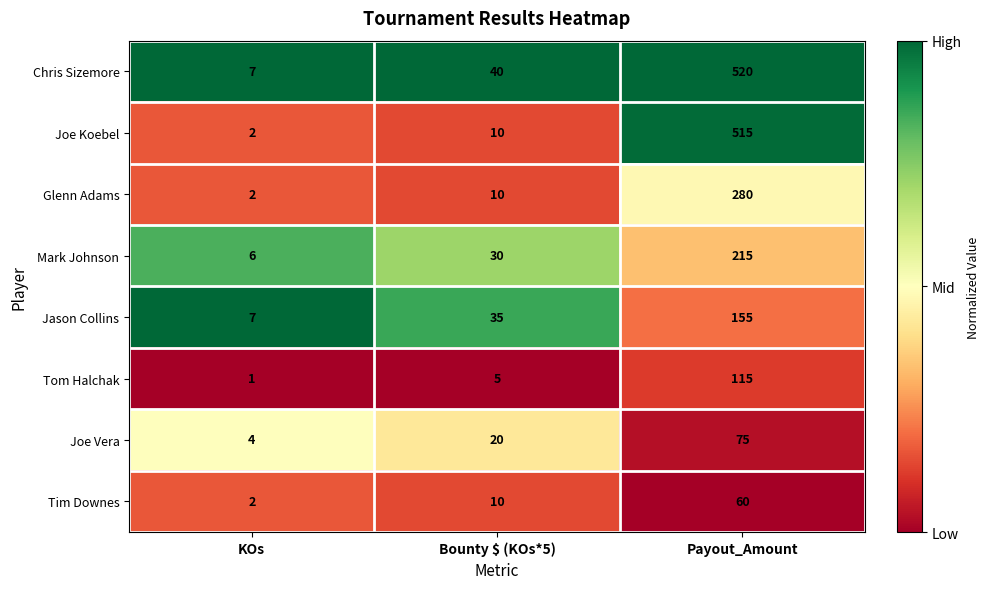

Which series has the largest total across all categories?

Chris Sizemore